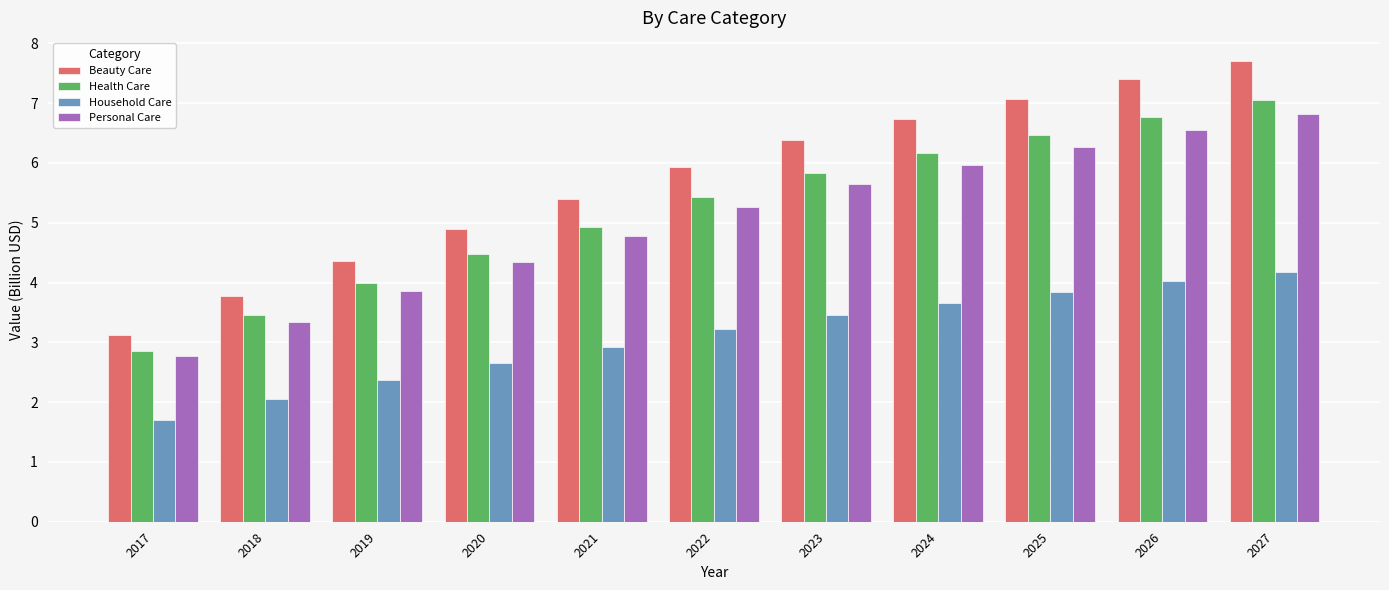

How many values in the Health Care series are below 5?

5